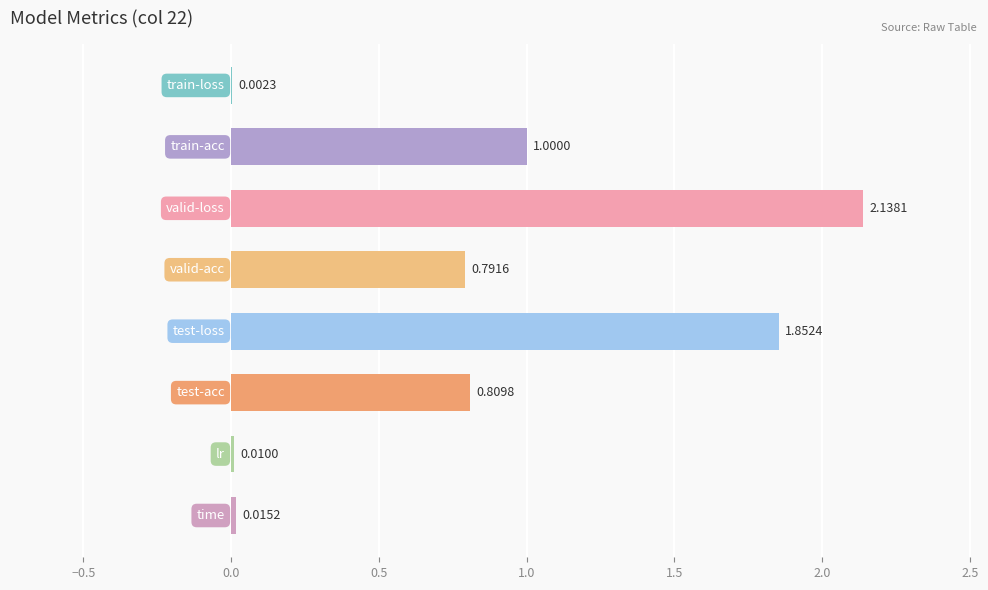

Count the number of data series in this chart.

1